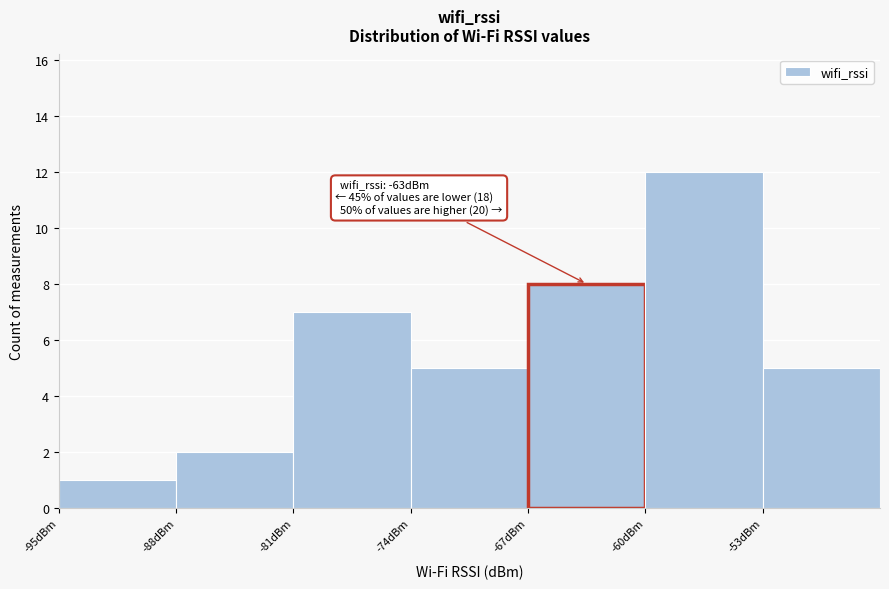

Over which range of the x-axis is the bar tallest?

-60 to -53